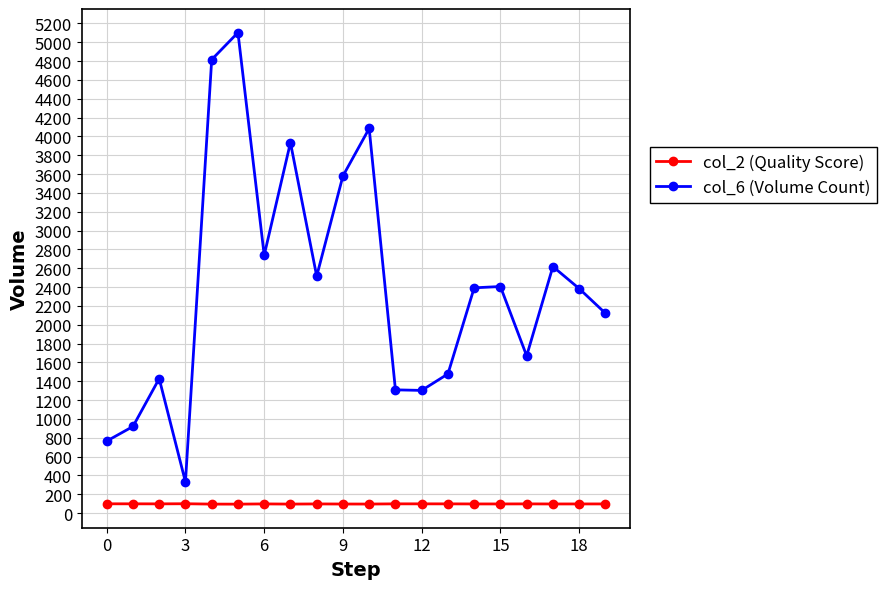

Which series has the largest total across all categories?

col_6 (Volume Count)